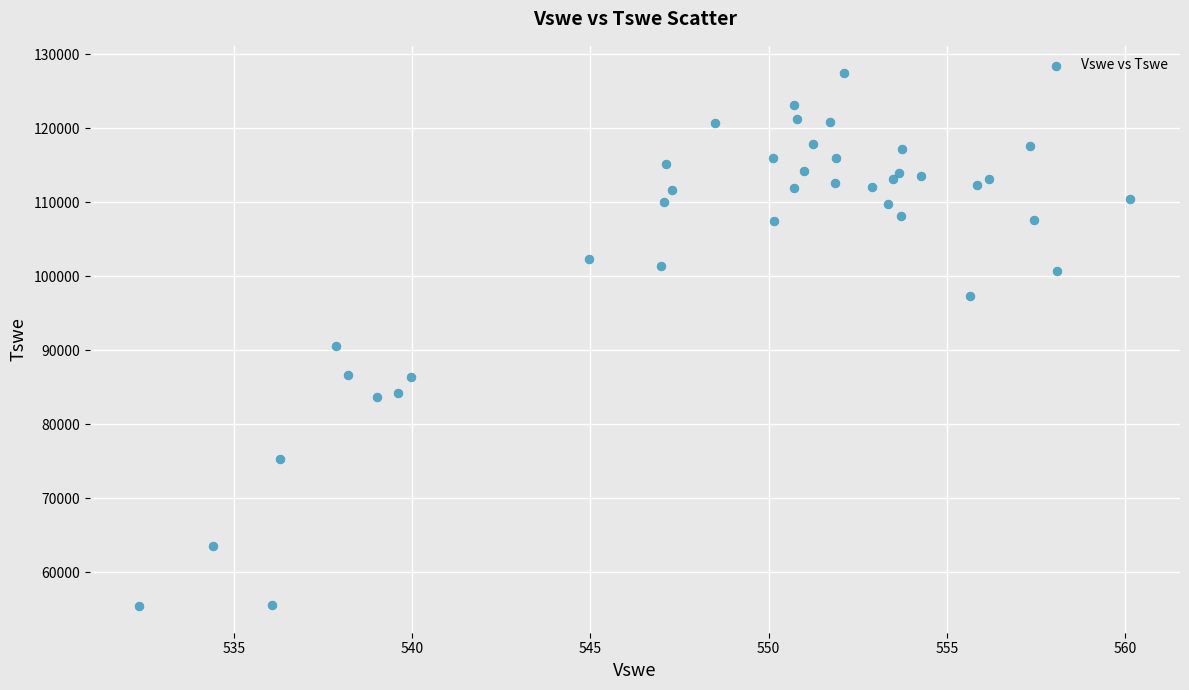

What is the range of Y values (max minus min)?

72093.2